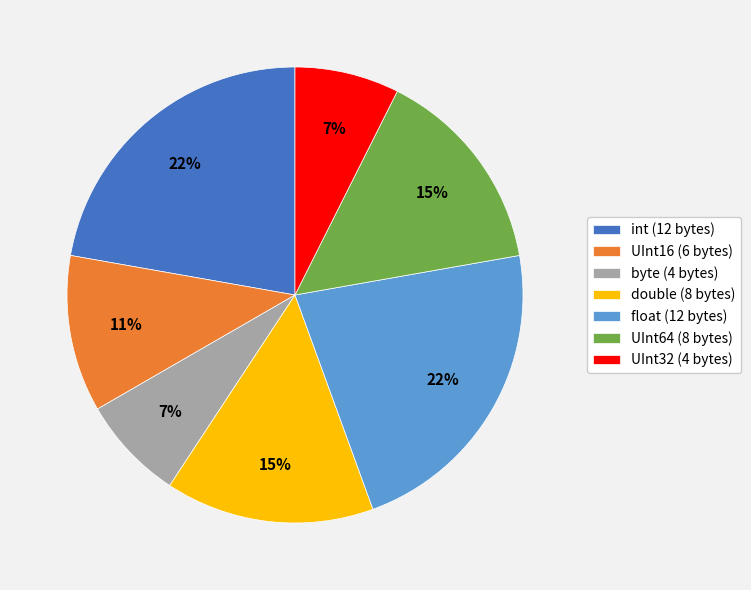

Does UInt64 represent more than half of the total?

No